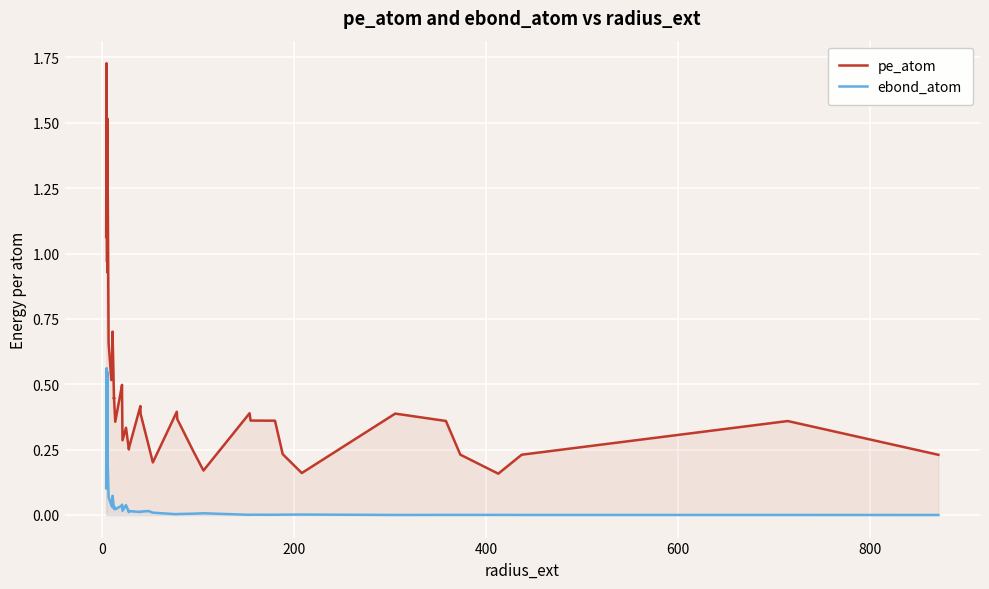

Which series has the widest spread of values?

pe_atom